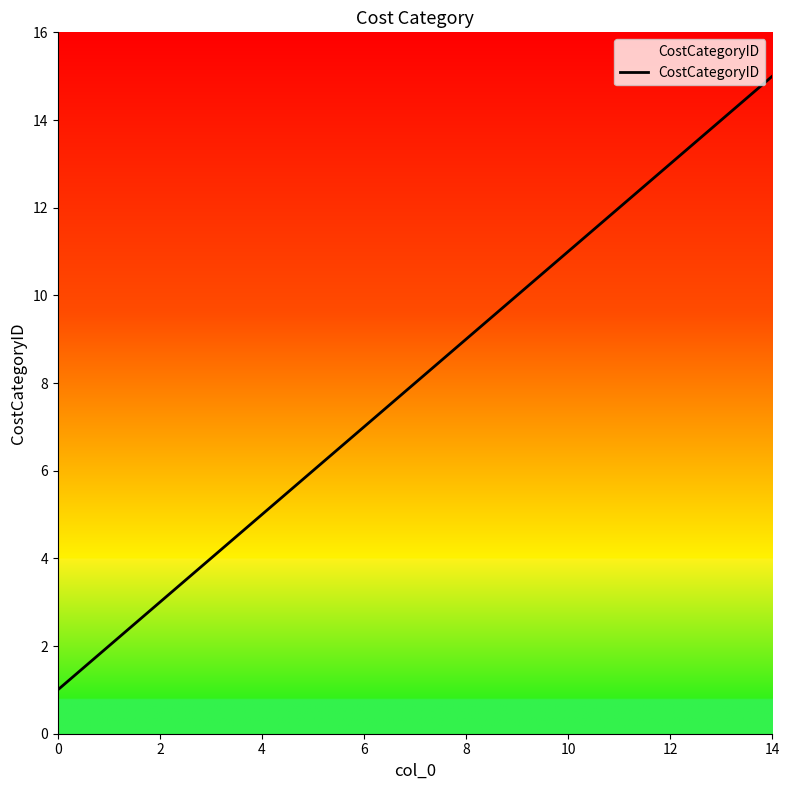

What is the difference between the maximum and minimum values?

14